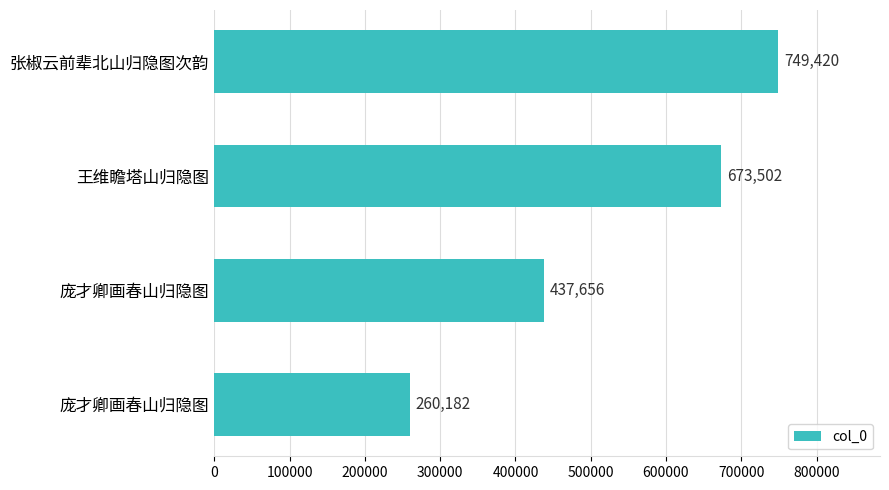

How many bars are there in total?

4